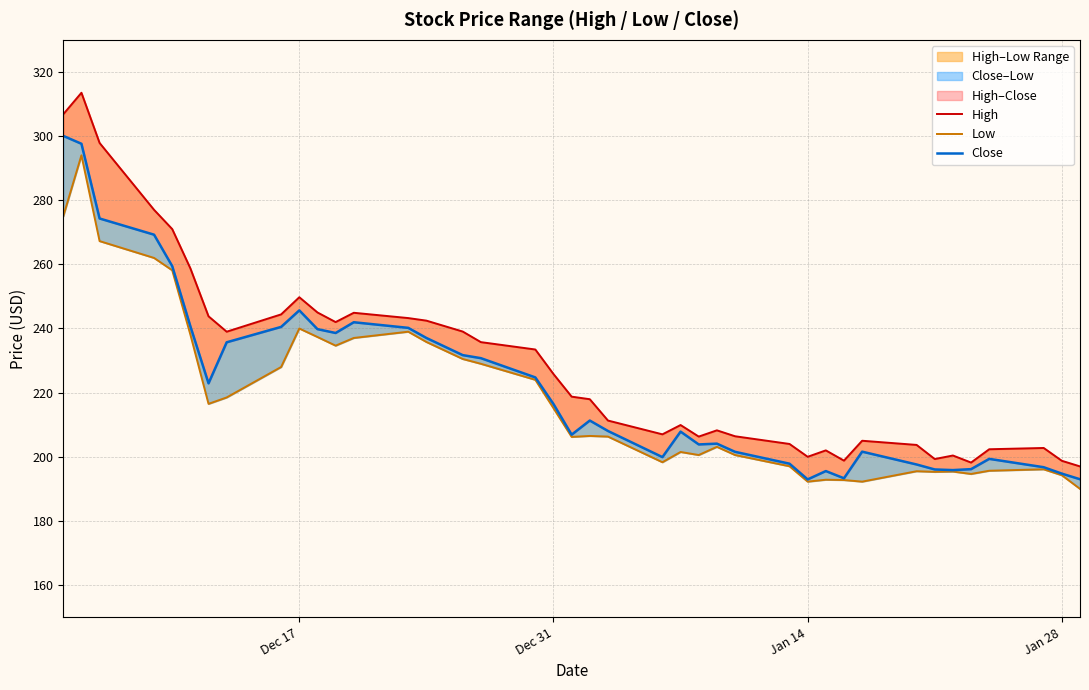

Does the chart display data point markers on the line(s)?

No